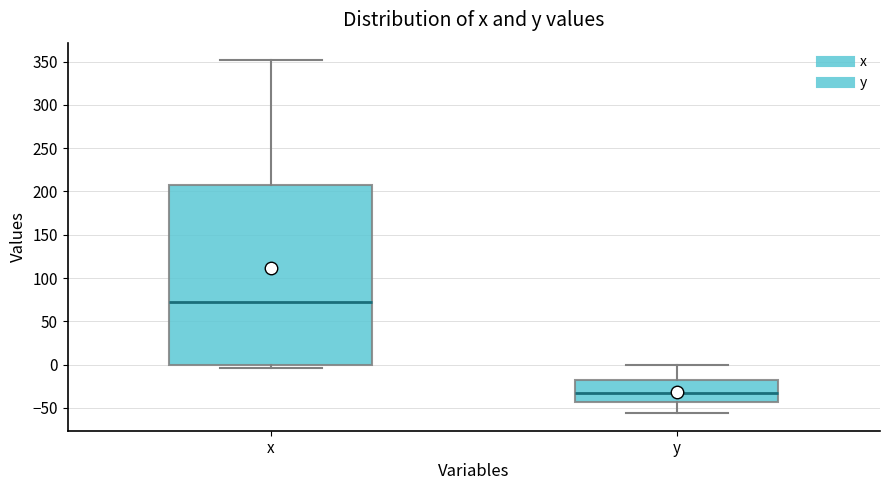

Where is the lower edge of the box for x on the y-axis? The values are not printed on the chart, so give them approximately, as read against the axis.

0